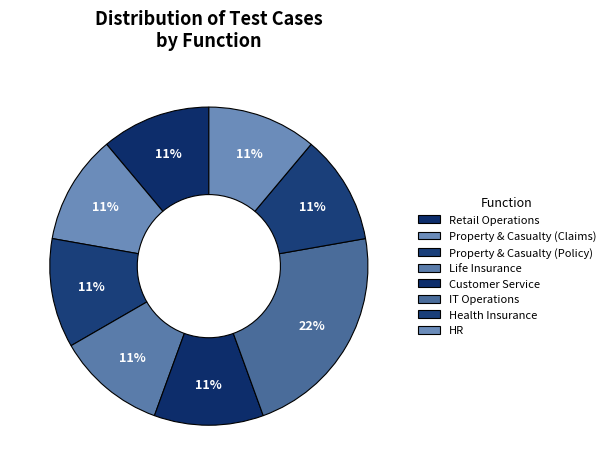

Is the sum of Life Insurance and Retail Operations greater than half?

No